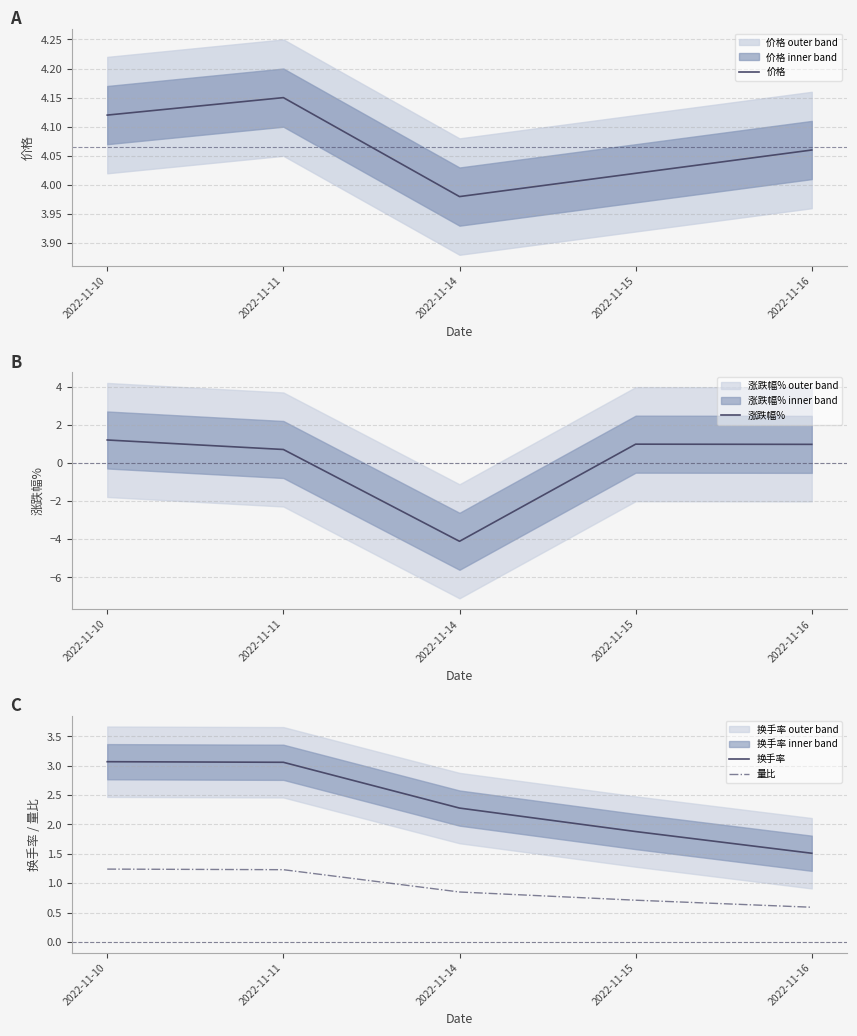

What is the value of the 价格 point at the 3rd from the left?

4.0